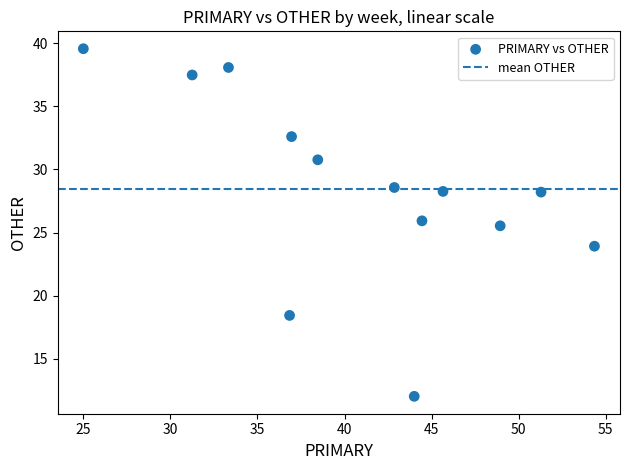

What Y value in the scatter plot is closest to 25?

25.5